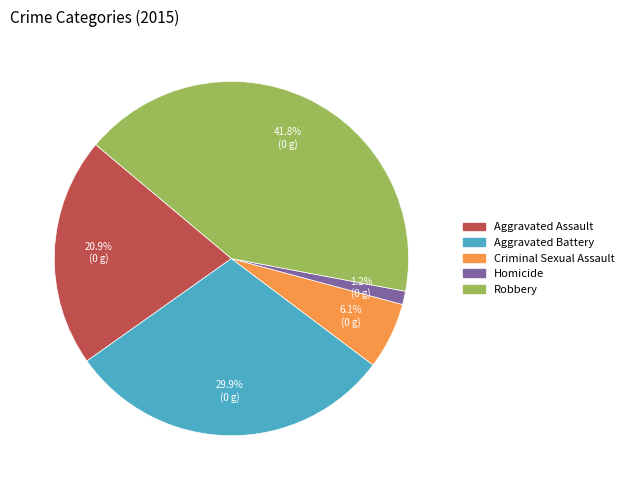

Count the number of slices in the pie.

5